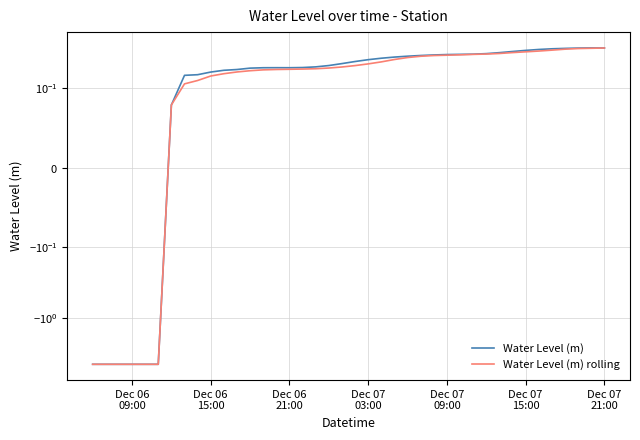

True or false: Water Level (m) and Water Level (m) rolling cross at least once.

False